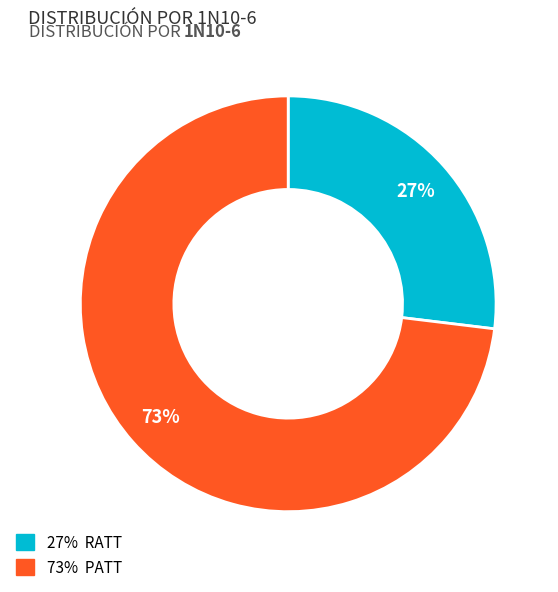

To the nearest percent, what is the average slice percentage?

50%